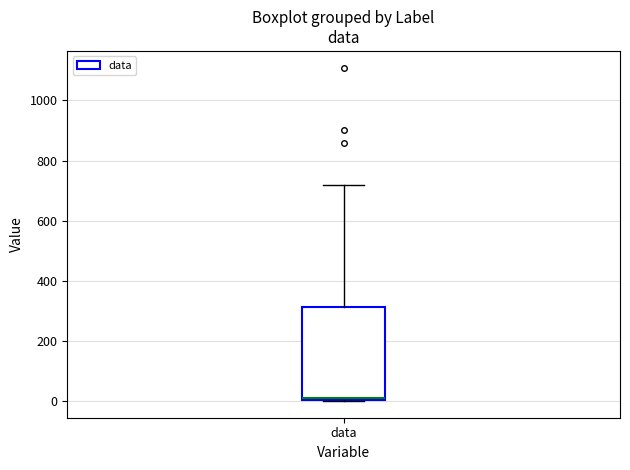

Transcribe this box plot: give where the median line is, the range the box spans, and where the two whiskers end, as read against the y-axis. The values are not printed on the chart, so give them approximately, as read against the axis.

median 20, box 0 to 320, whiskers 0 to 720